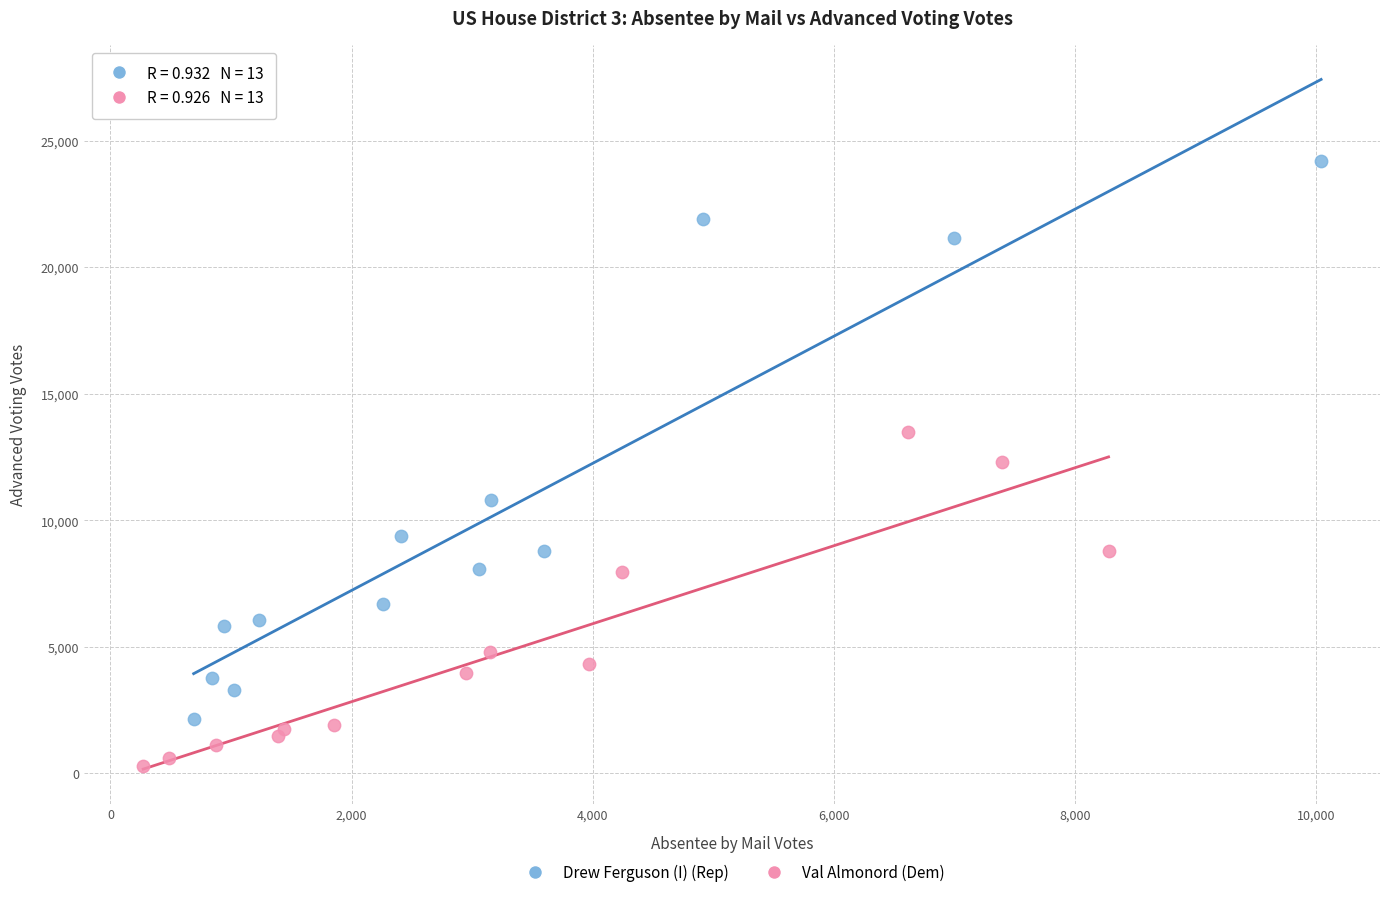

Which series contains the lowest Y value?

Val Almonord (Dem)